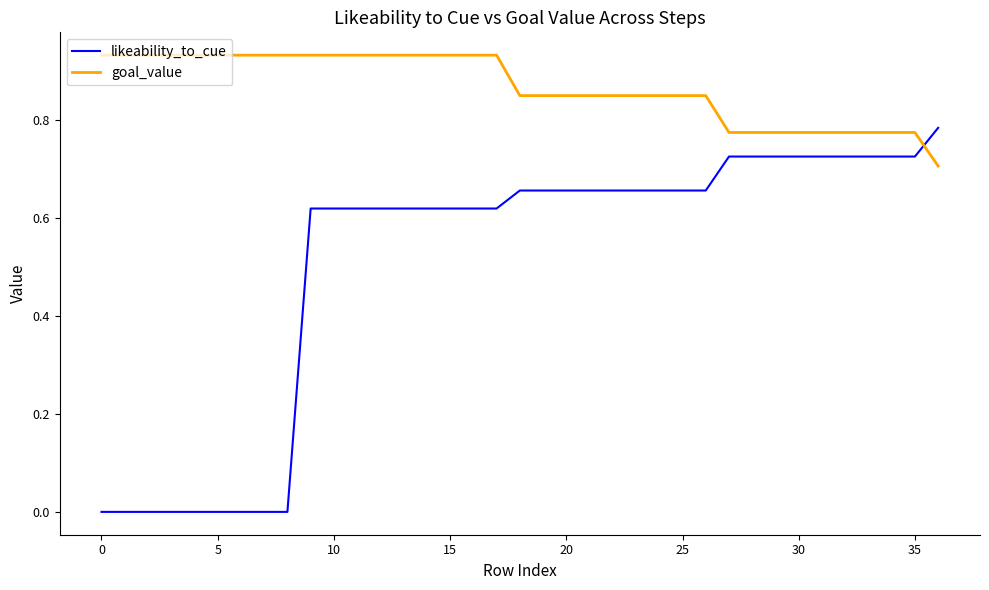

How many times do likeability_to_cue and goal_value cross each other?

1